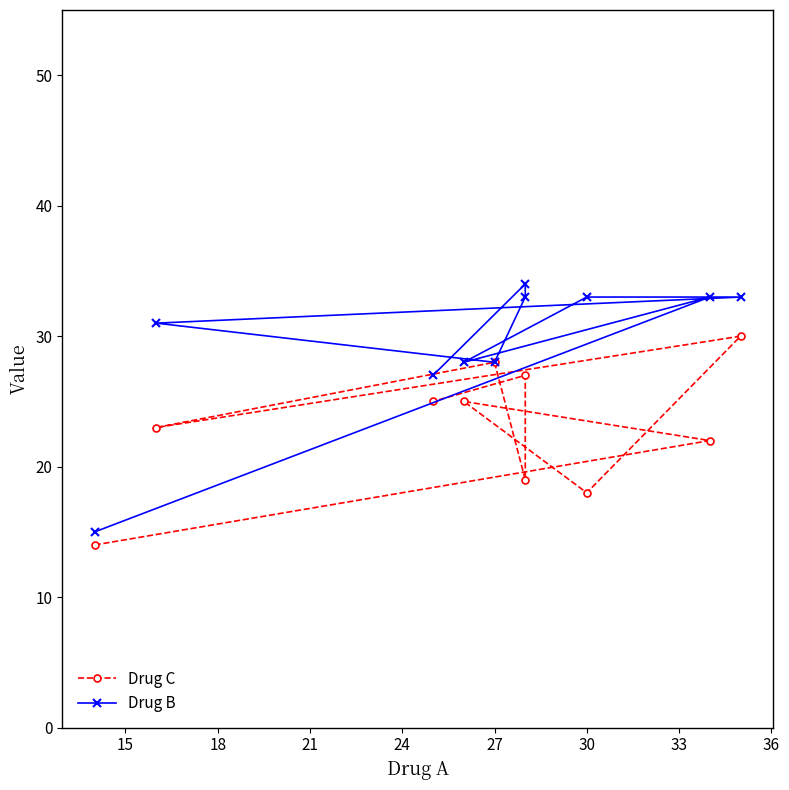

List the series in order of their overall mean, highest first.

Drug B, Drug C